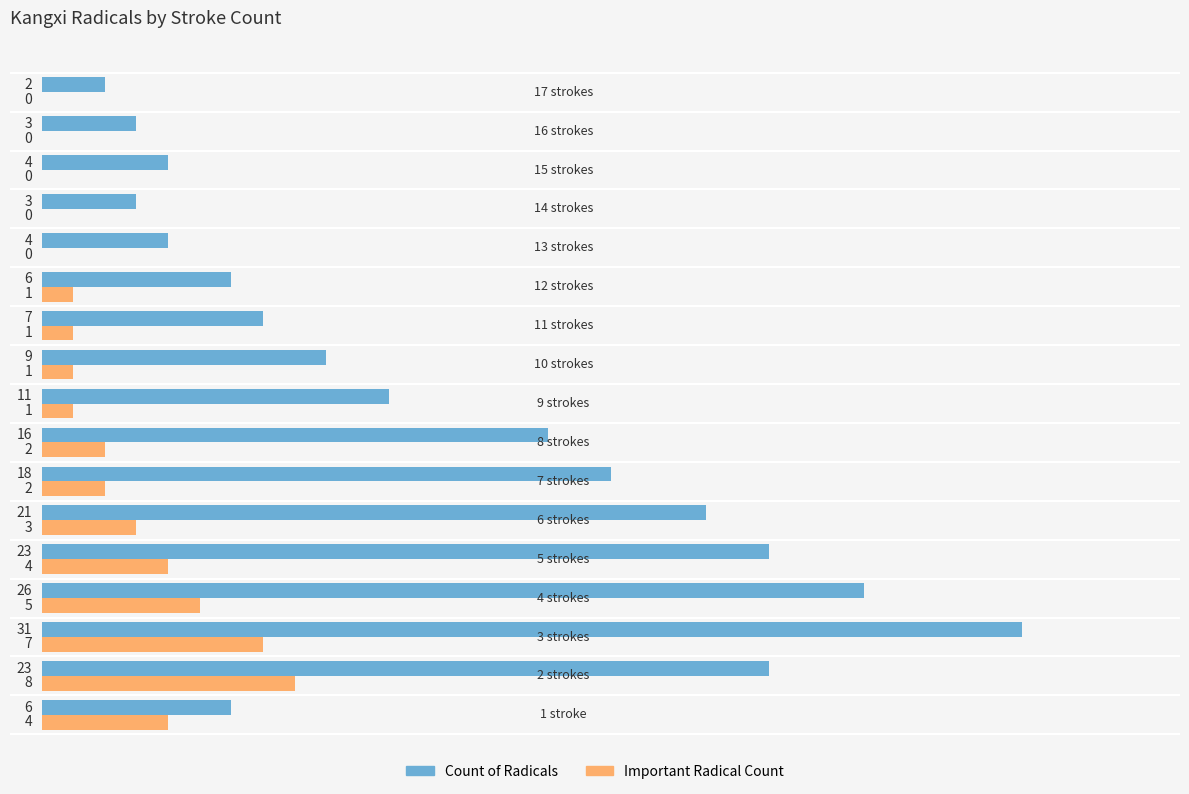

What is the highest value of the Count of Radicals series?

31